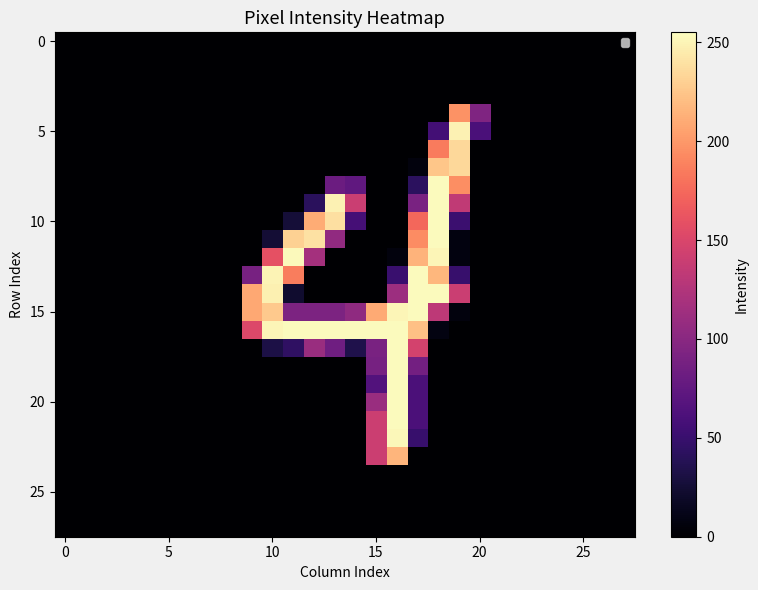

At which category is the sum across all series the highest?

16